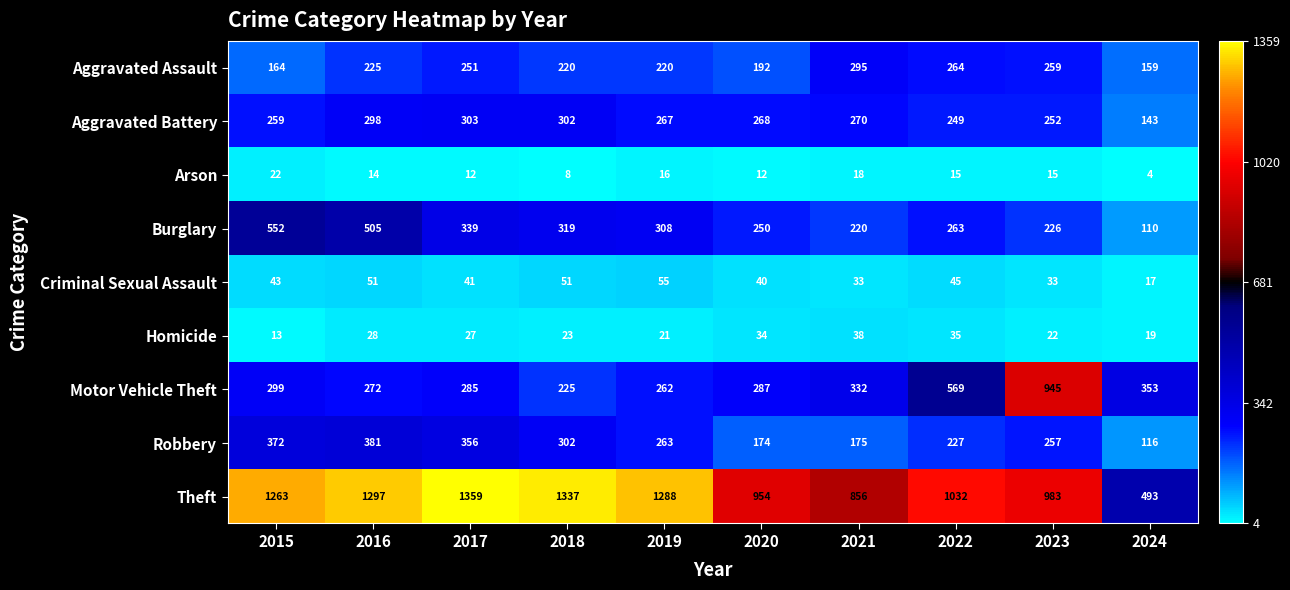

Which category has the highest value across all series?

2017